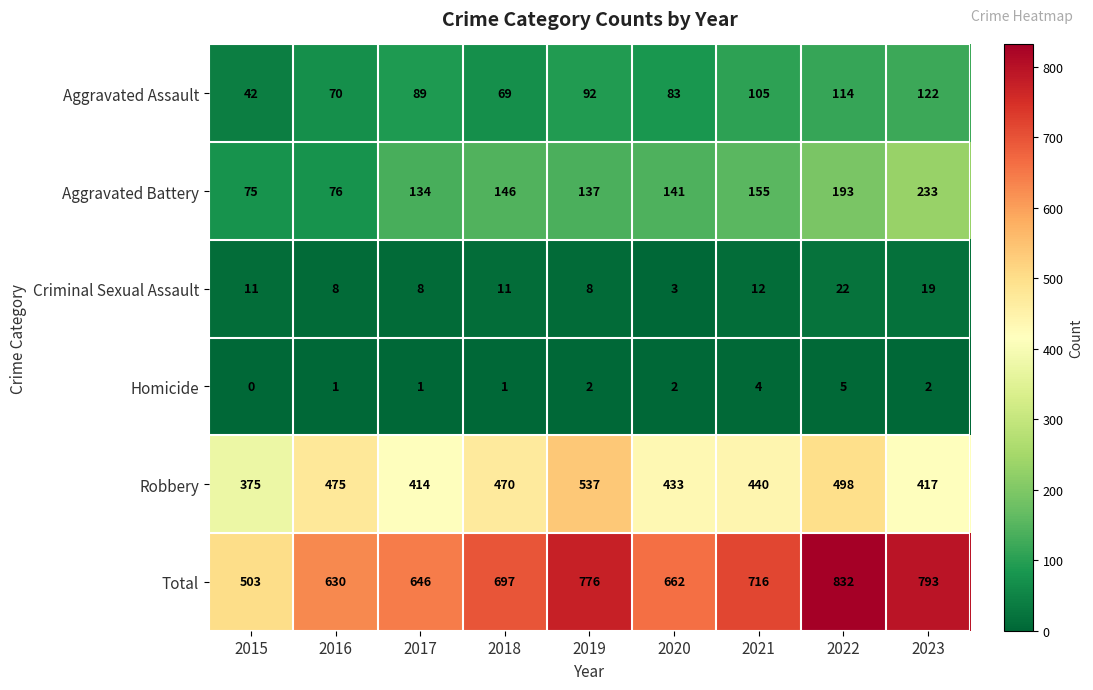

How many series are shown in this chart?

6